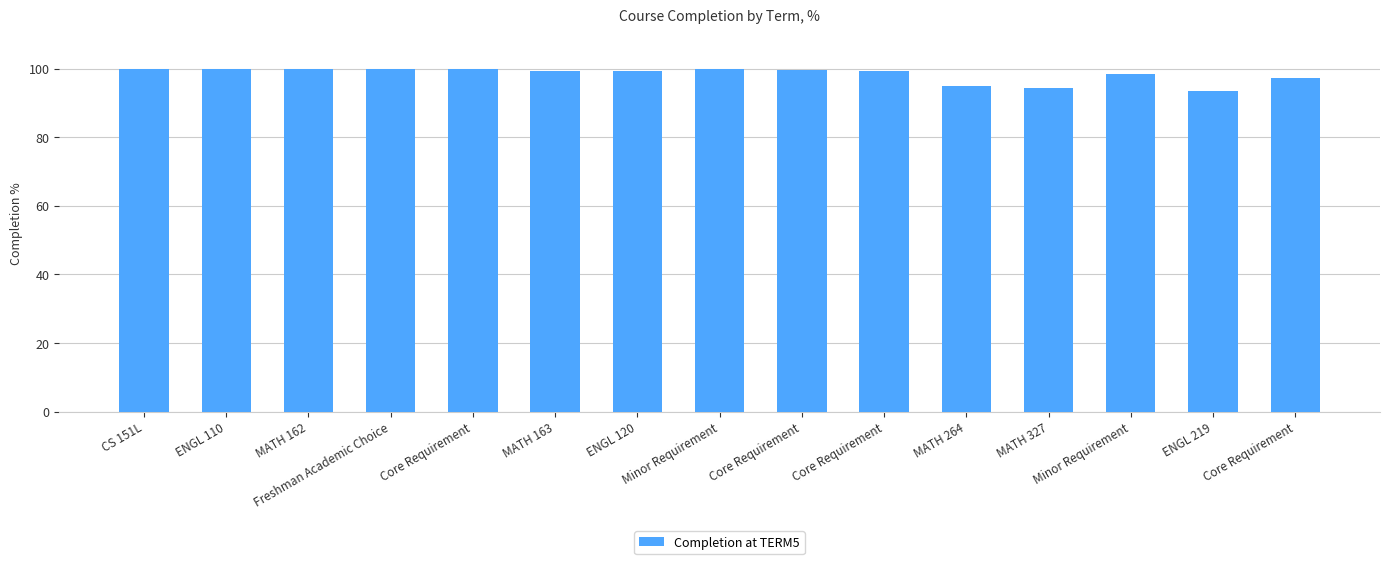

How many data points does each series have?

15